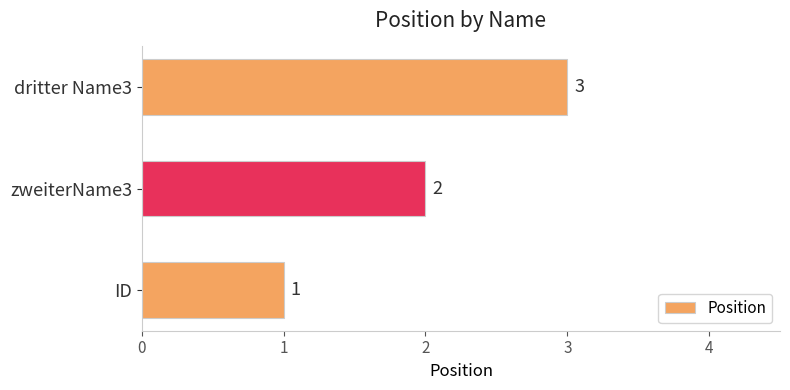

Count the values in the range 1 to 3.

3